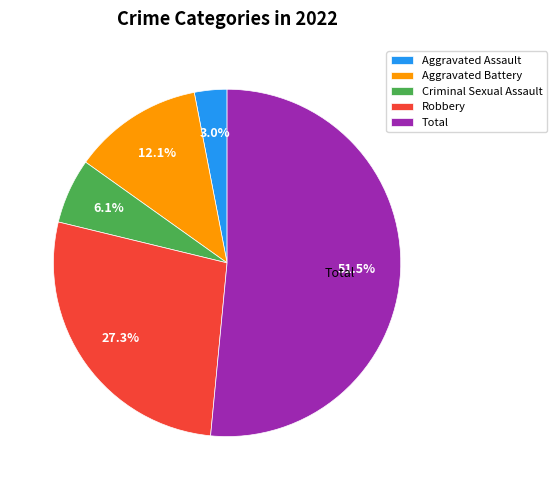

Is Aggravated Battery the majority of the pie?

No